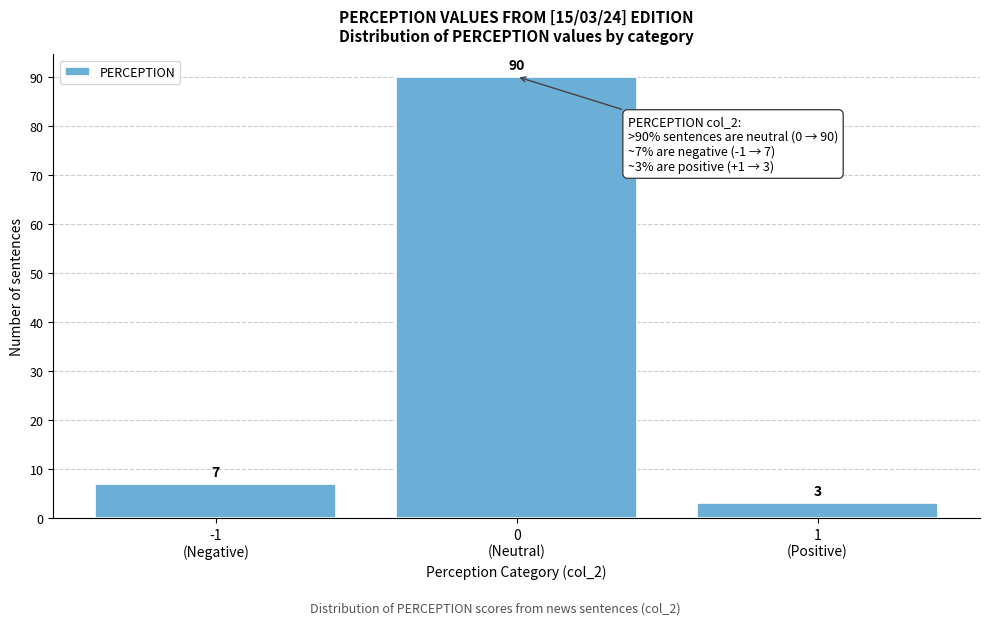

Reading left to right, list all the values displayed in this chart.

7	90	3